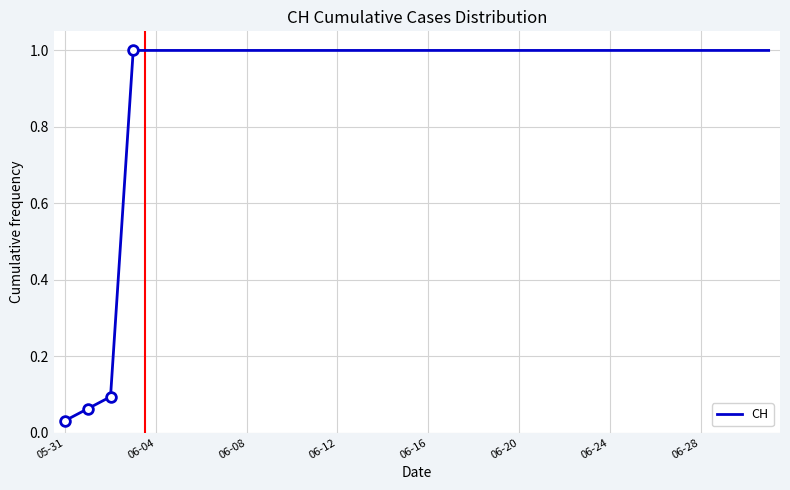

What is the difference between the maximum and minimum values?

1.0